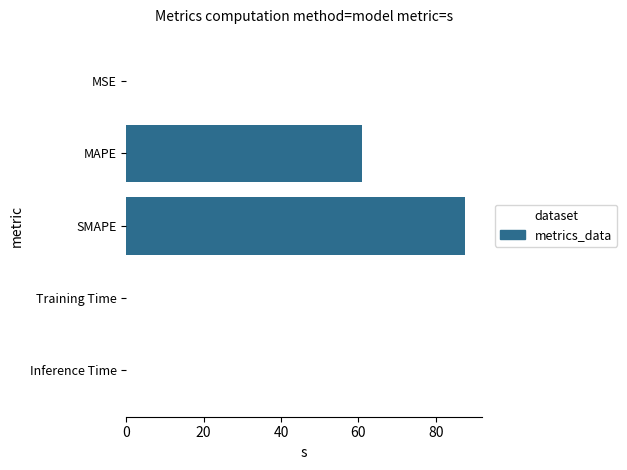

What is the average value?

29.7